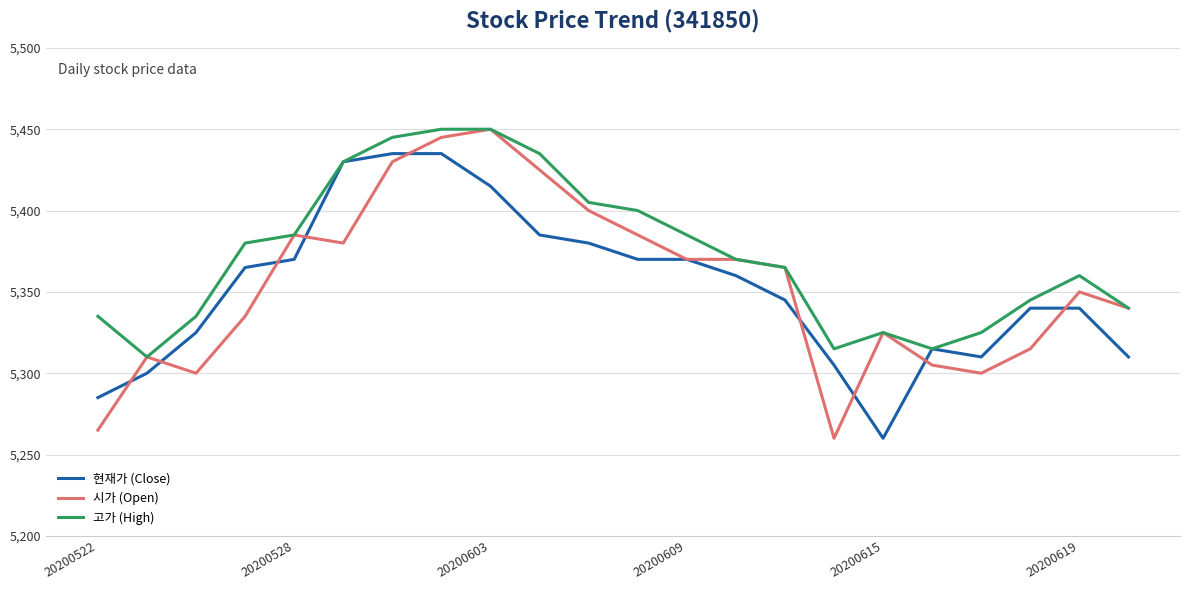

What is the average value of the 현재가 (Close) series?

5352